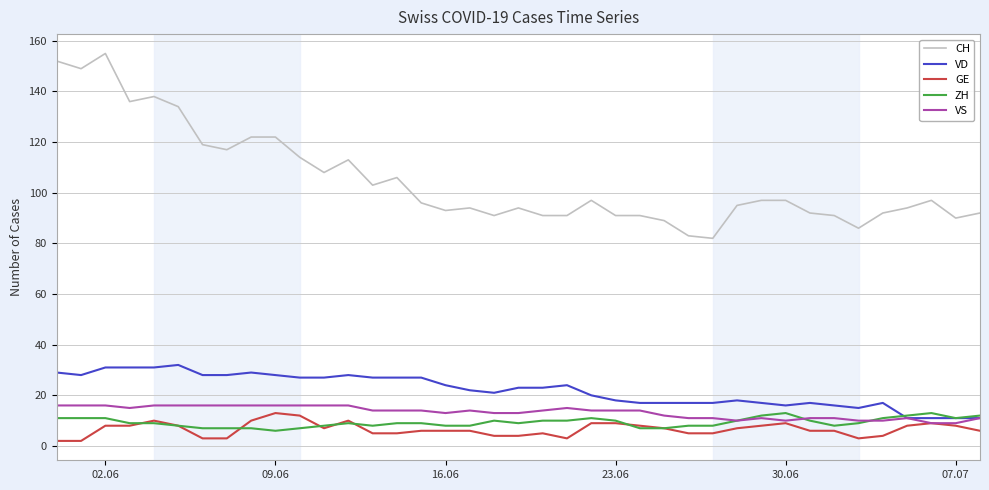

What is the maximum value shown in the chart?

155